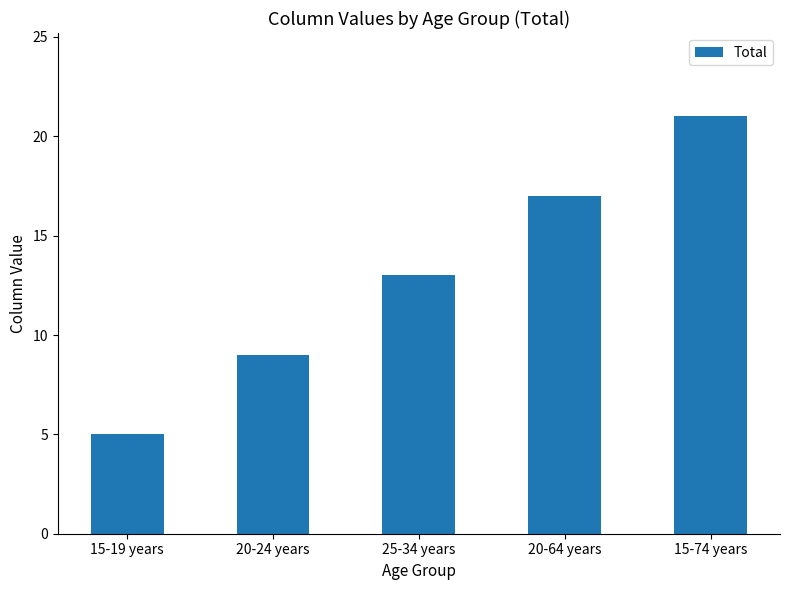

What is the difference between the second highest and minimum values?

12